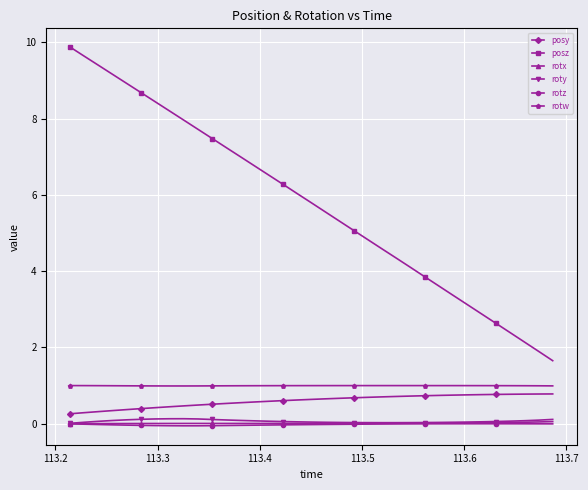

Which series has the widest spread of values?

posz